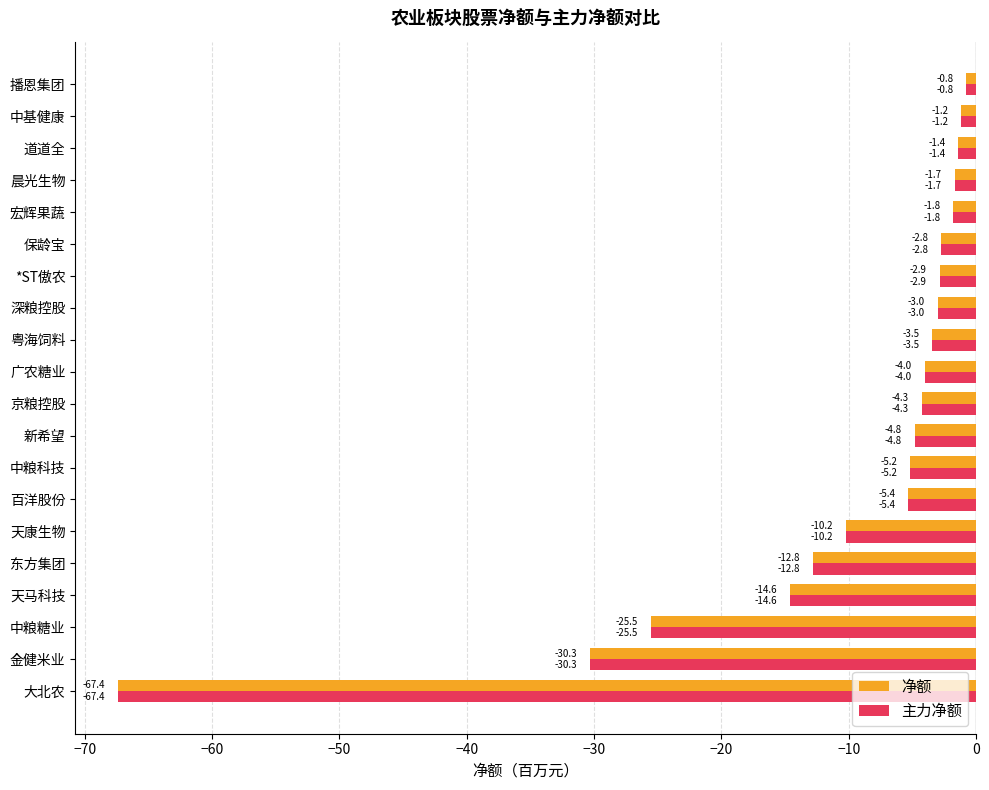

What is the maximum value shown in the chart?

-0.8